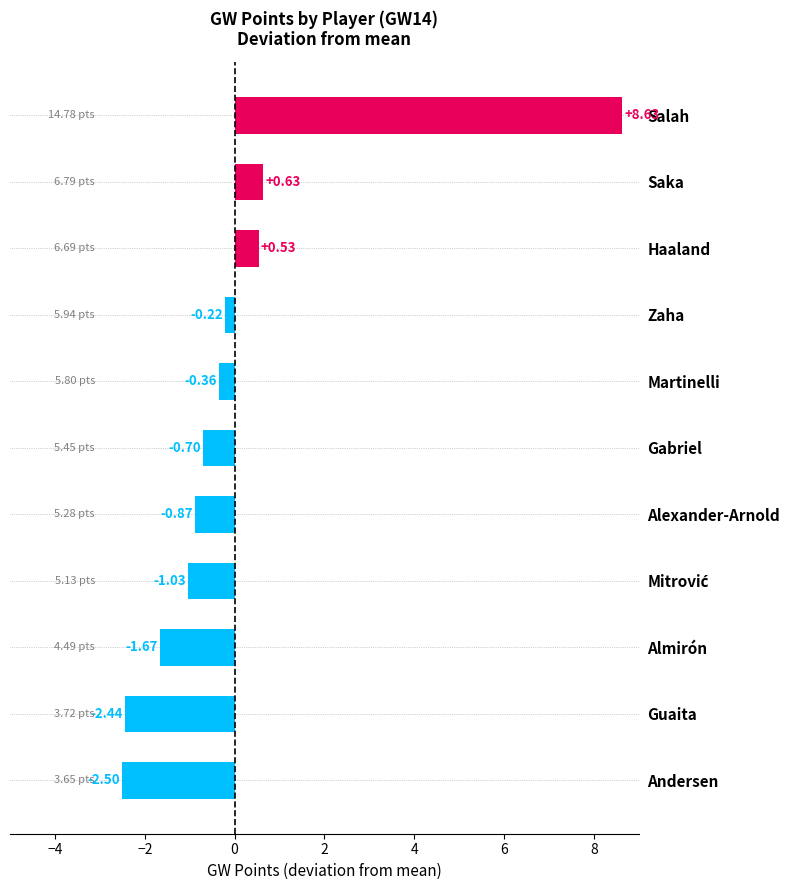

What is the label of the 11th bar from the bottom?

Salah